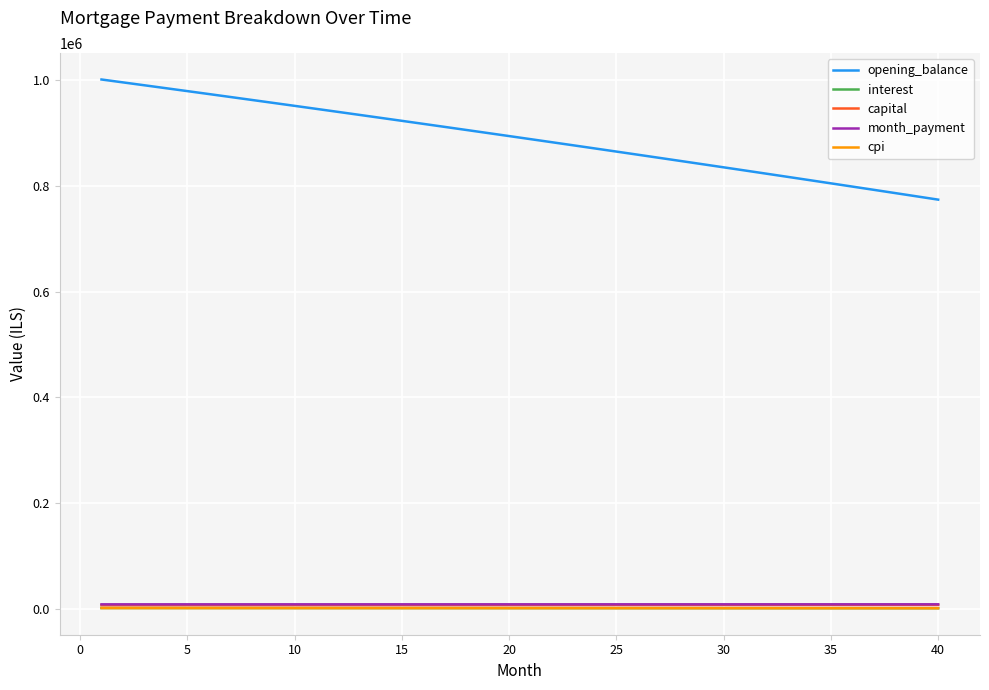

What is the average value of the cpi series?

1324.7